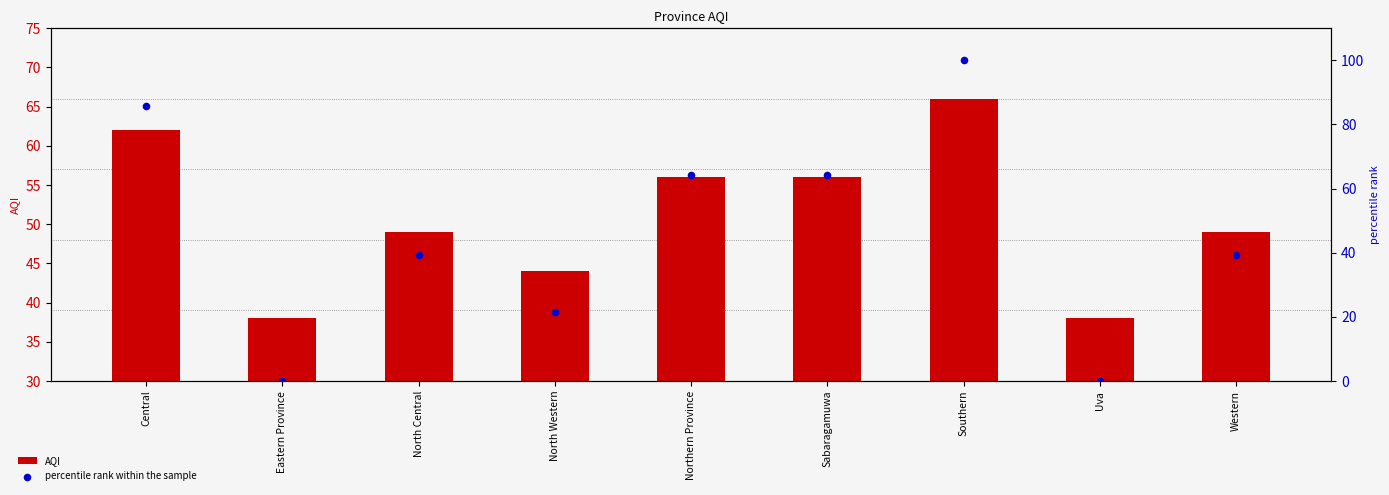

At which category is the sum across all series the highest?

Southern